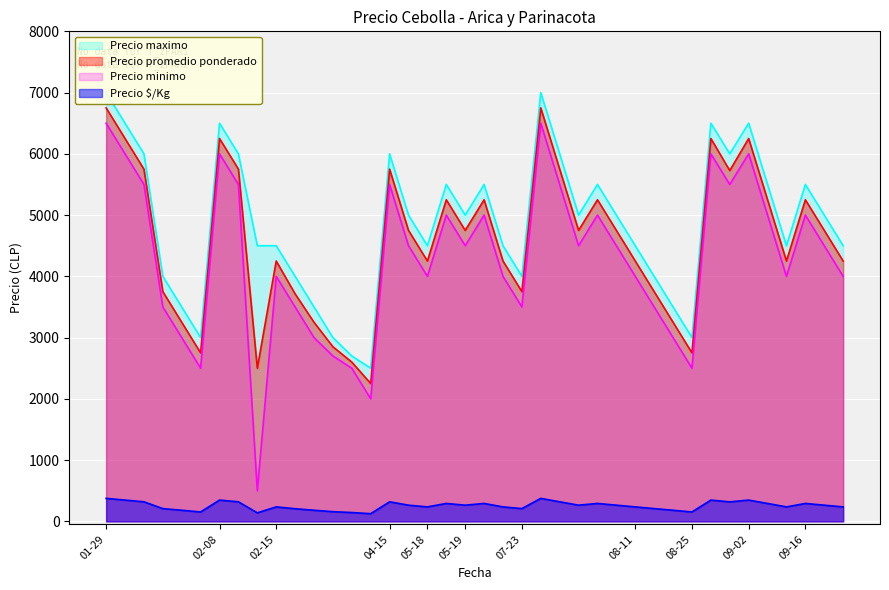

True or false: Precio minimo and Precio $/Kg cross at least once.

False